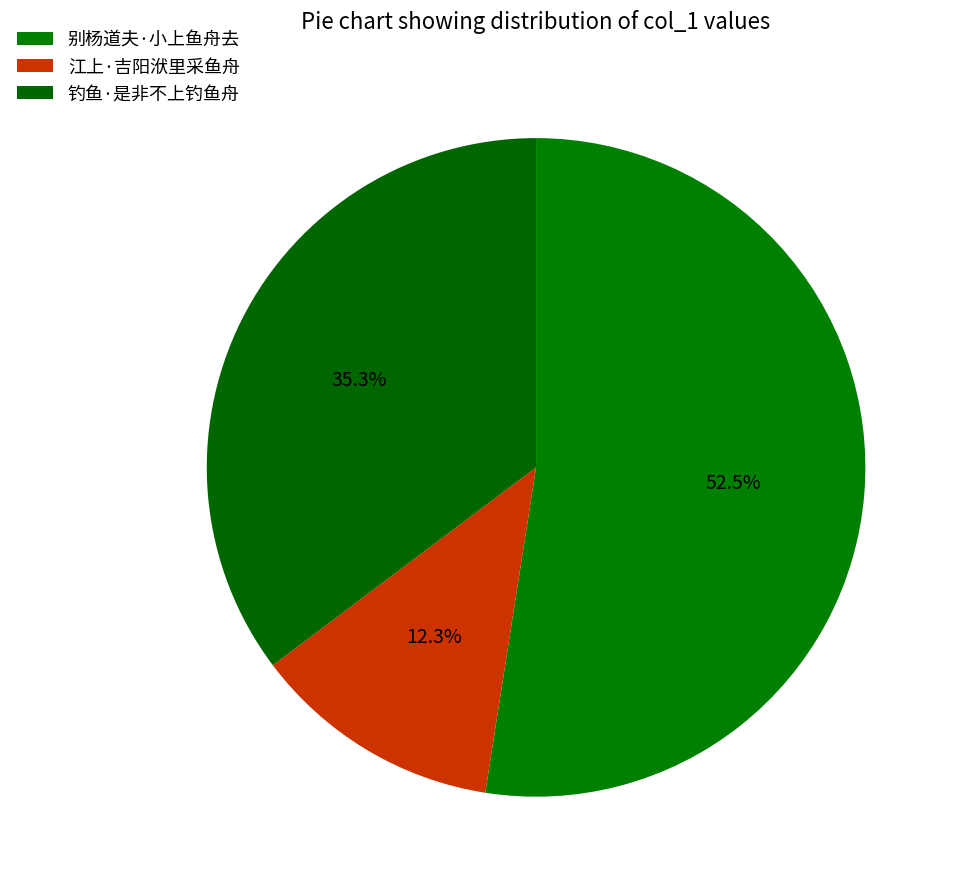

Which category has the smallest portion of the pie?

江上·吉阳洑里采鱼舟